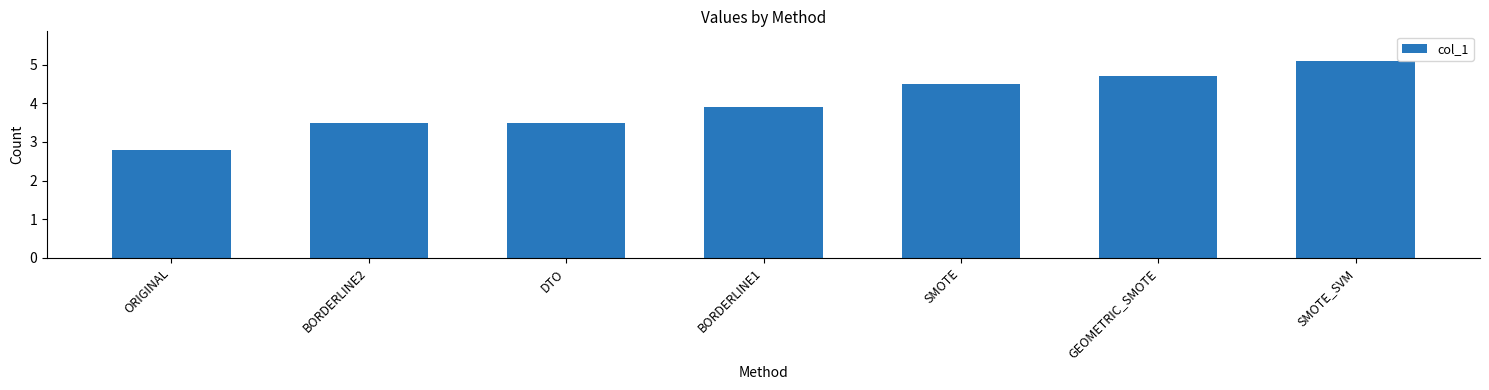

What is the label of the 3rd bar from the right?

SMOTE